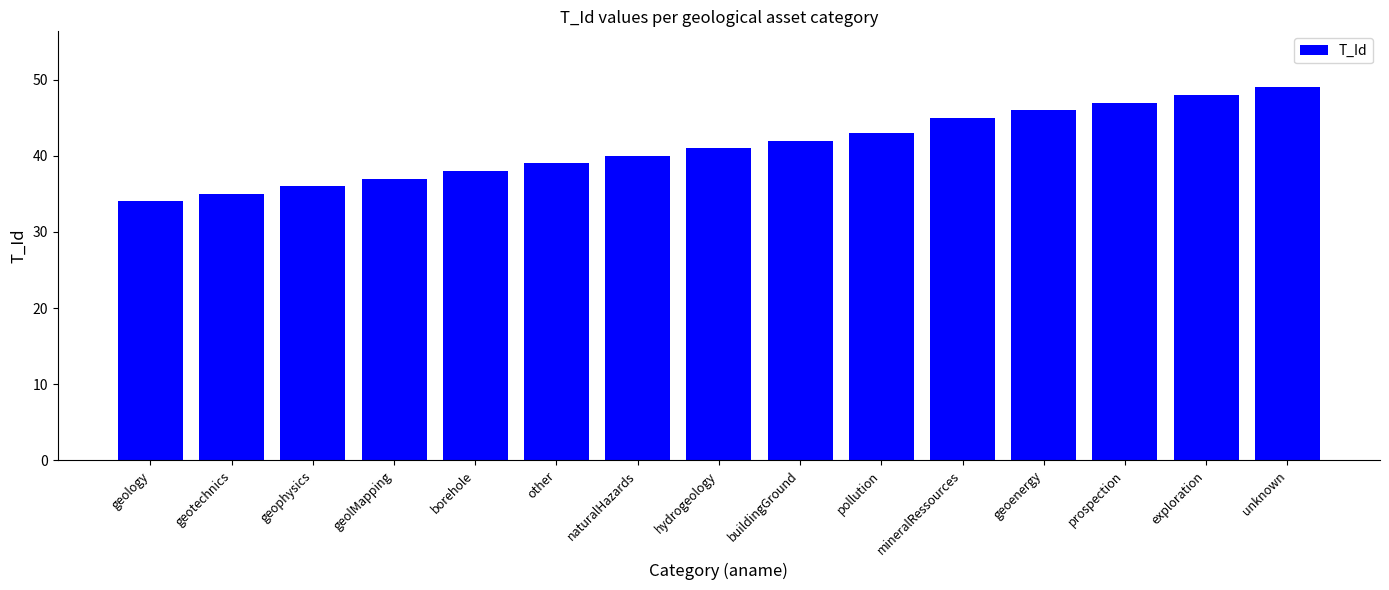

Which label corresponds to the smallest value in the chart?

geology